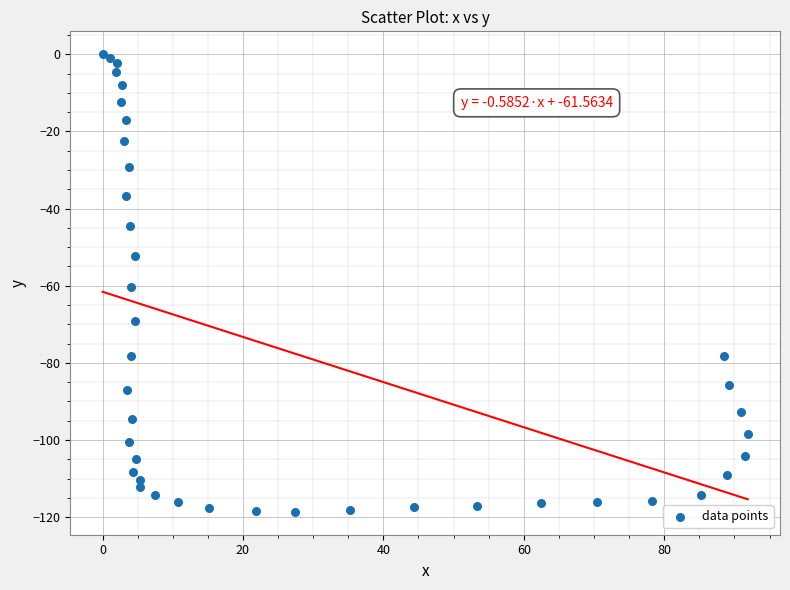

What is the range of X values (max minus min)?

91.9